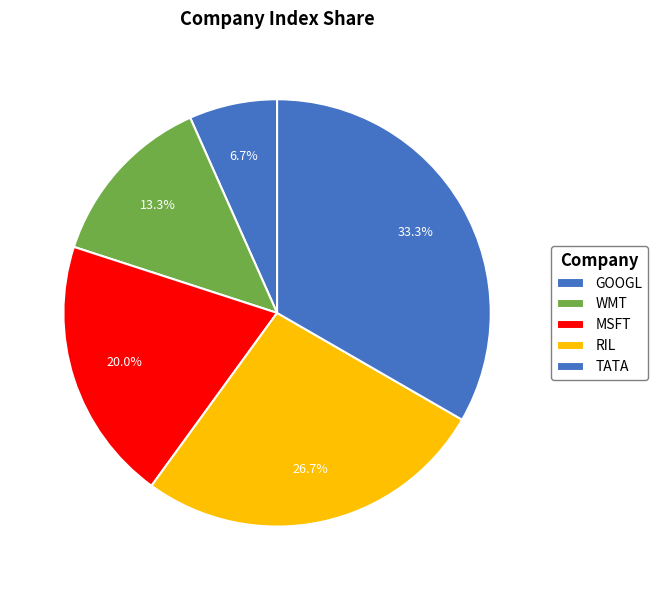

What is the smallest slice in the pie chart?

GOOGL